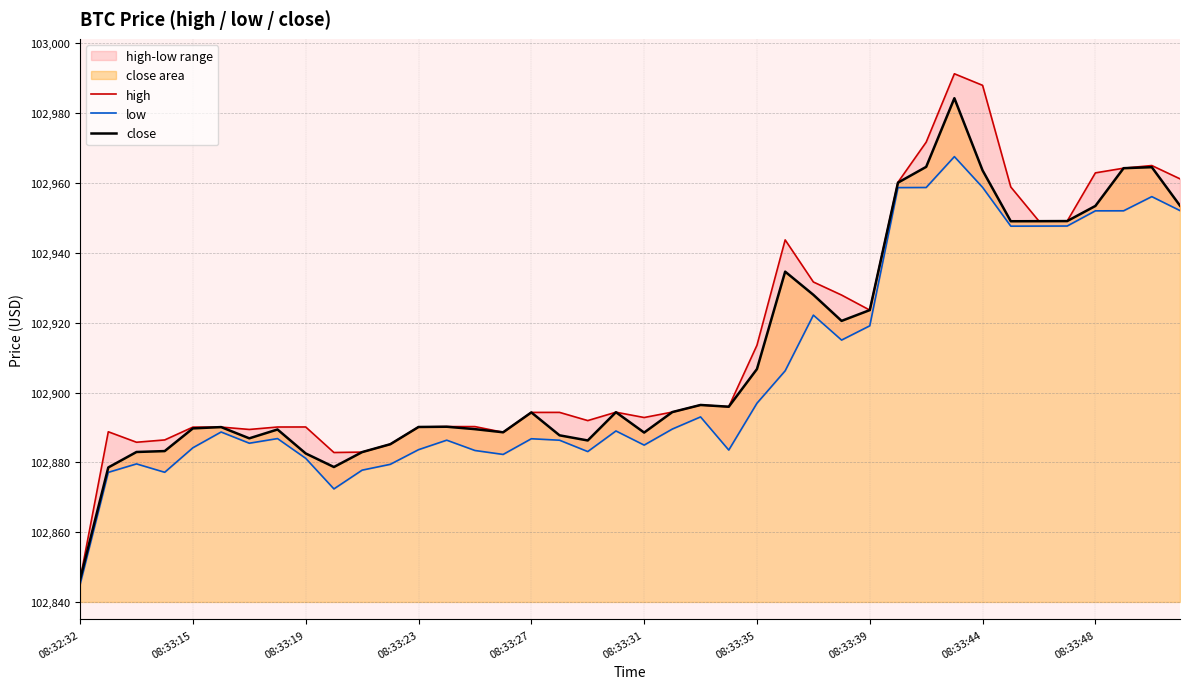

What is the difference between the maximum and minimum values in the close series?

137.8